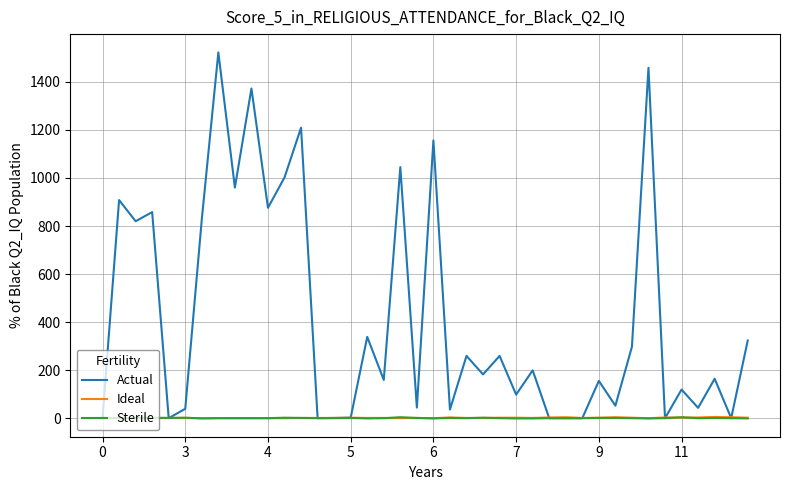

Which series has the largest range (max minus min)?

Actual